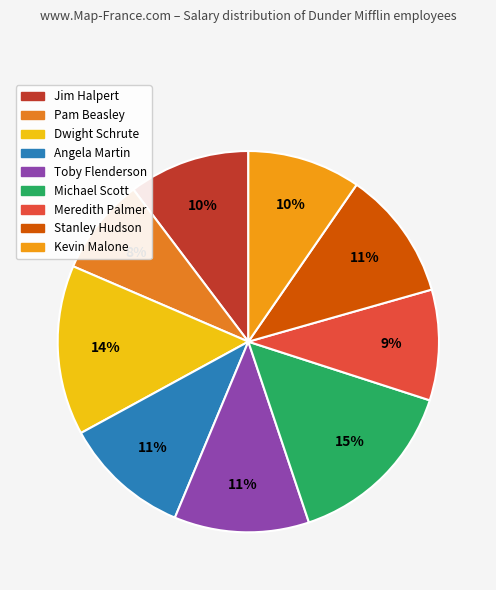

How many slices are in this pie chart?

9